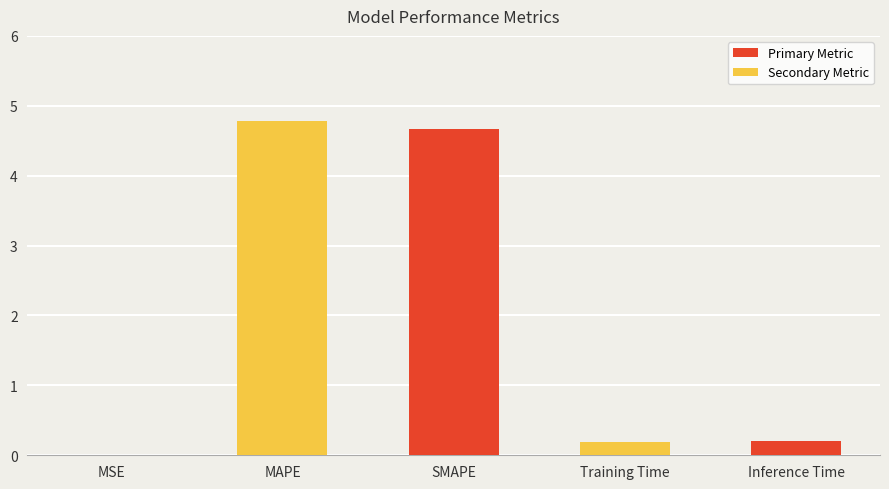

Read the value at SMAPE.

4.7